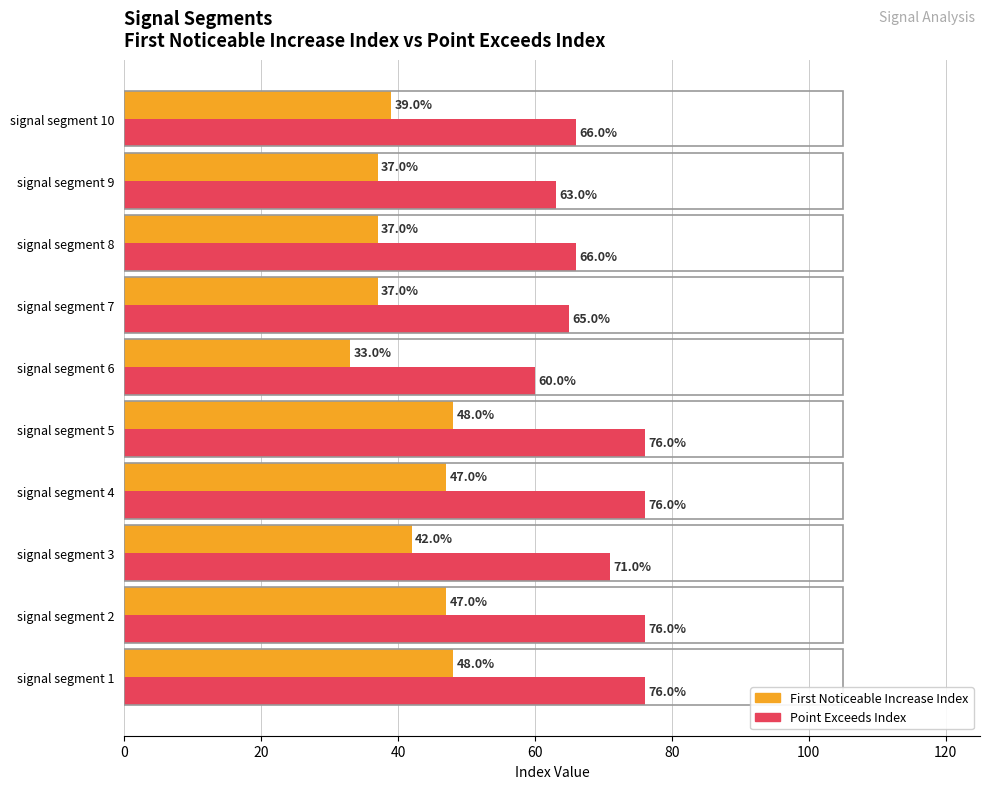

What is the total value across all series at signal segment 4?

123